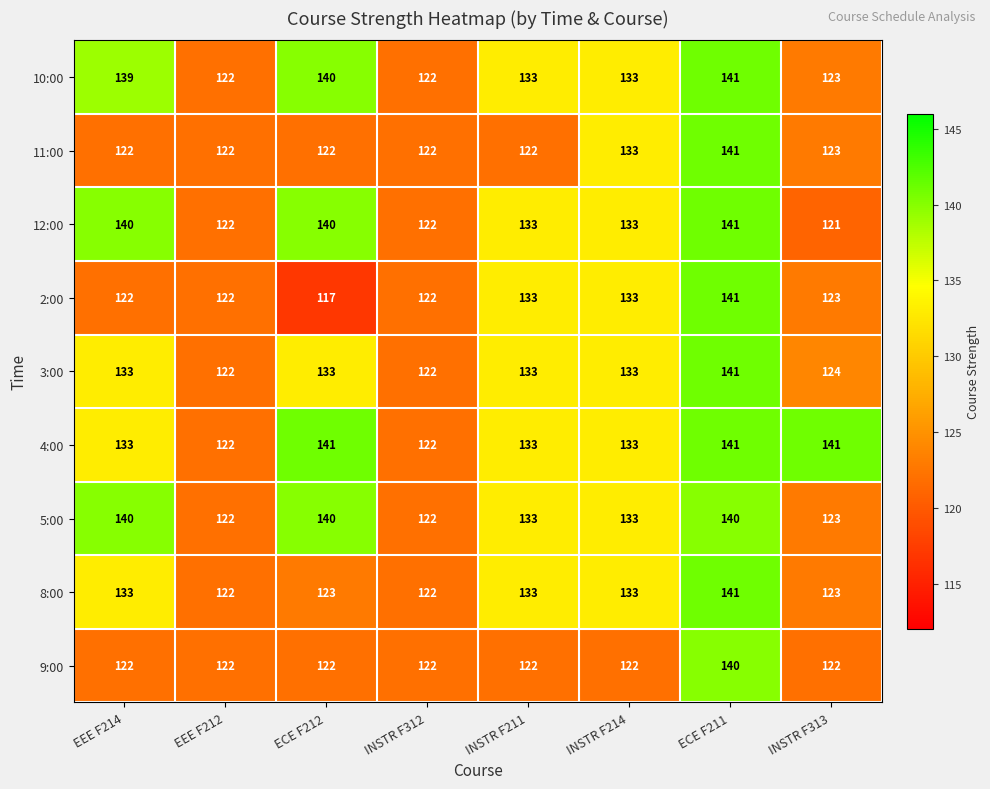

Which series has the largest total across all categories?

4:00